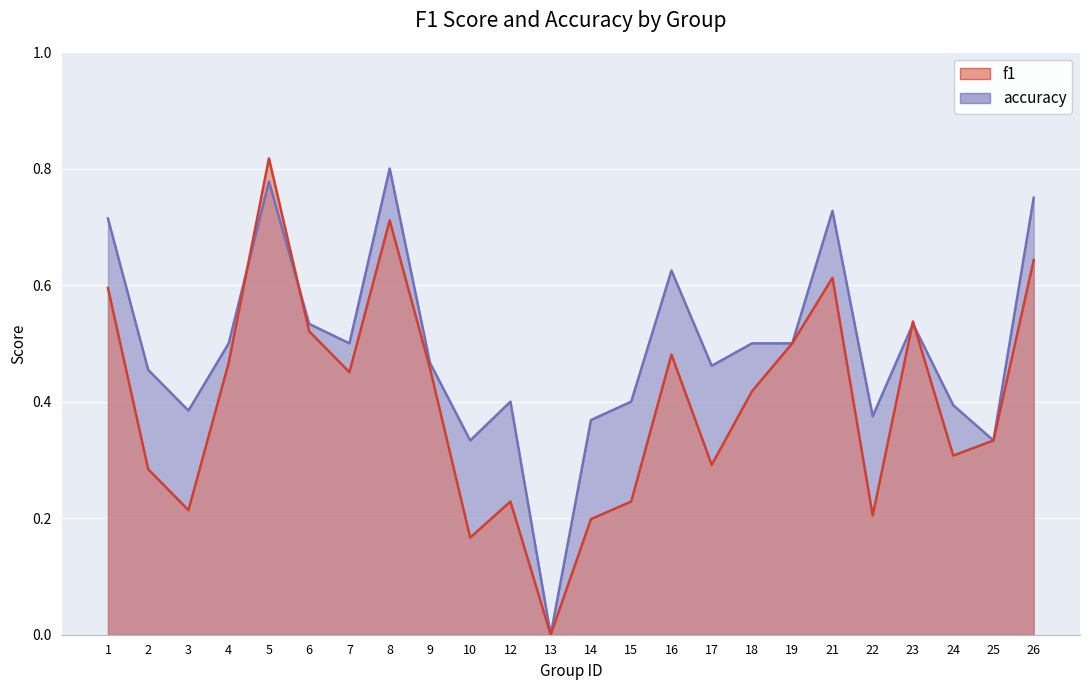

What is the spread (max minus min) of values at 2?

0.2